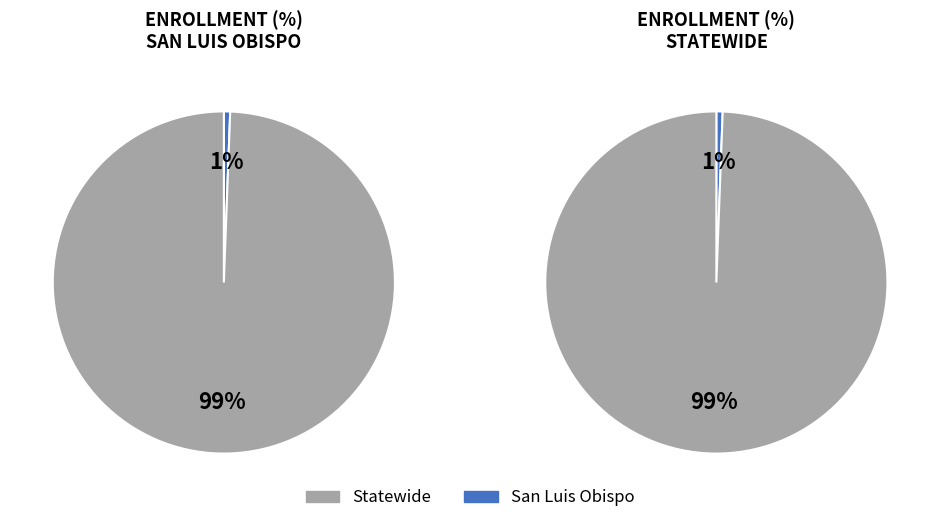

How many segments does this pie chart have?

2